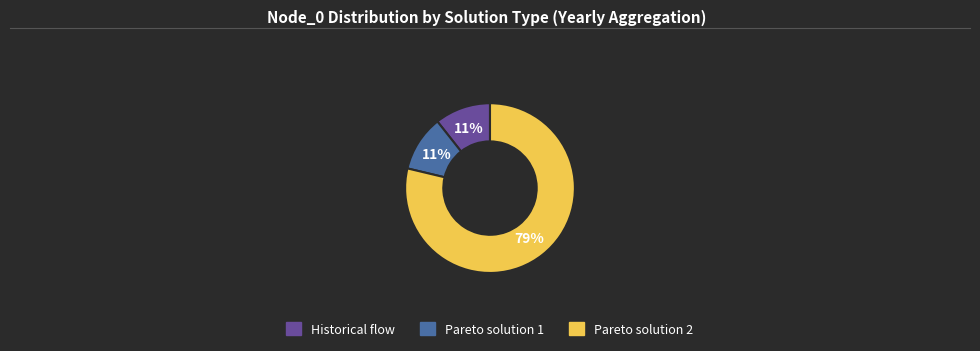

Is Pareto solution 2 the majority of the pie?

Yes